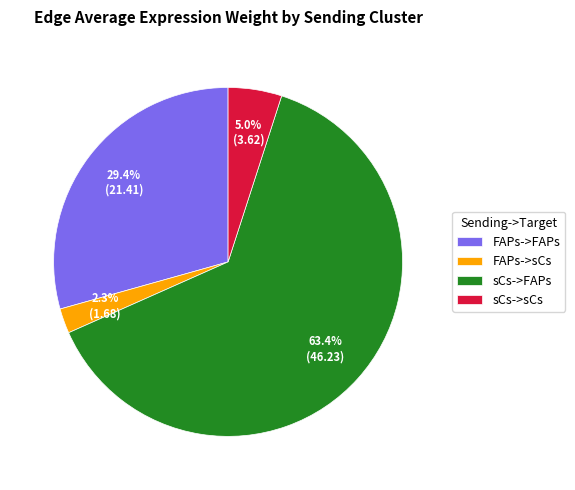

To the nearest percent, what portion does sCs->FAPs represent?

63%